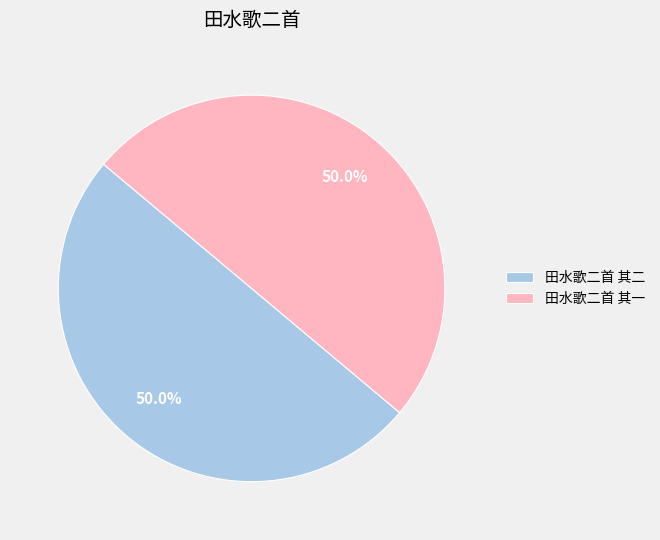

To the nearest percent, what is the average slice percentage?

50%